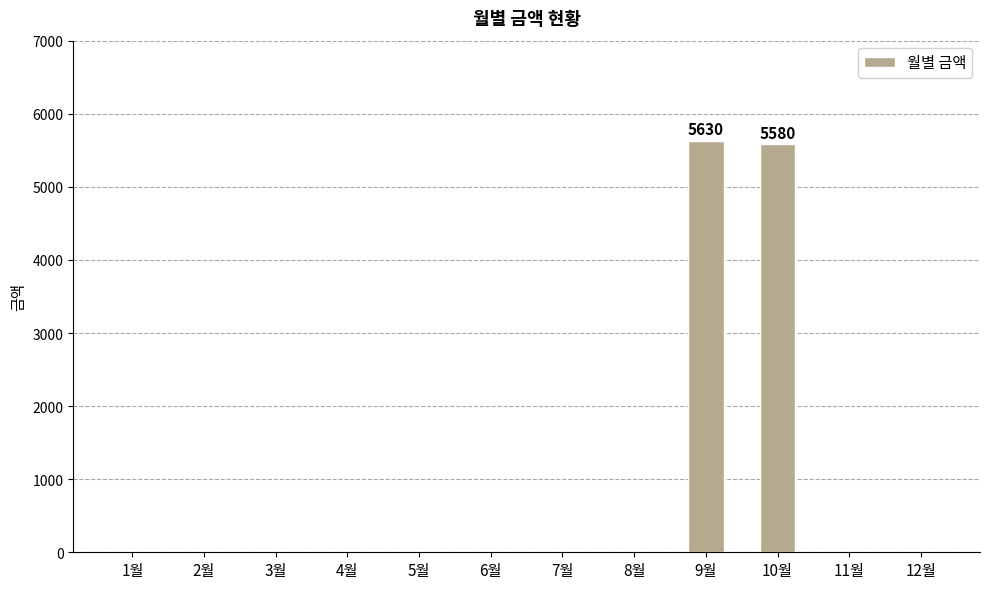

How many data points are above 0?

2